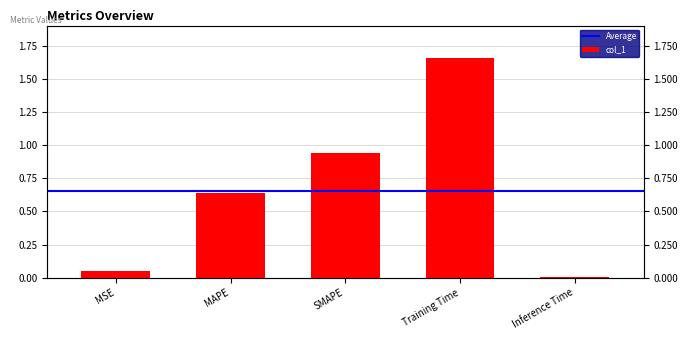

At which label is the value closest to 0?

Inference Time